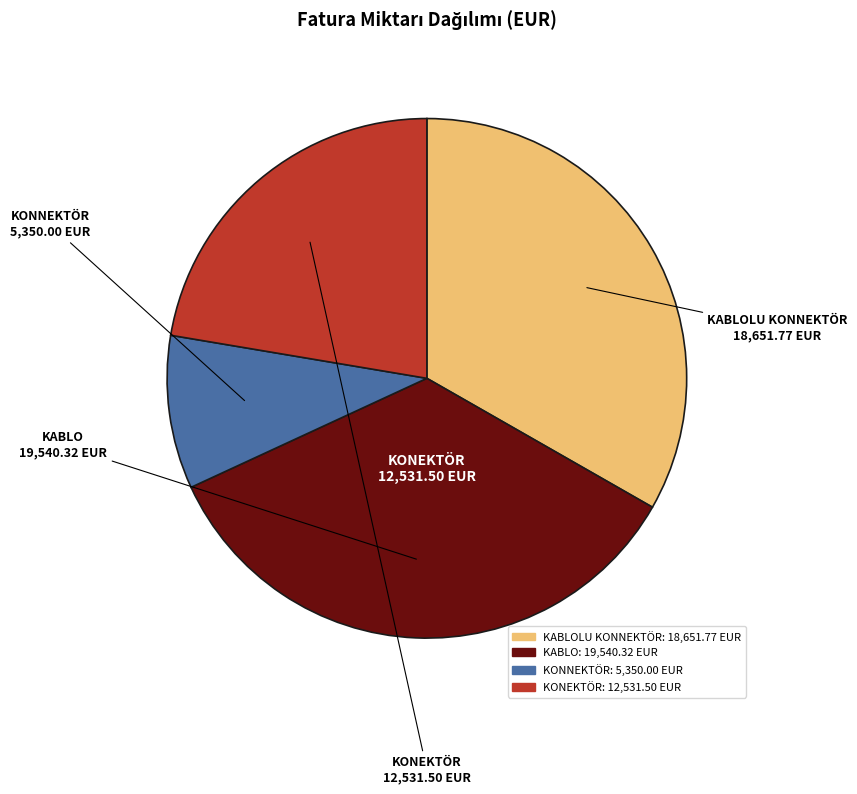

Is there any slice that represents more than half of the pie?

No